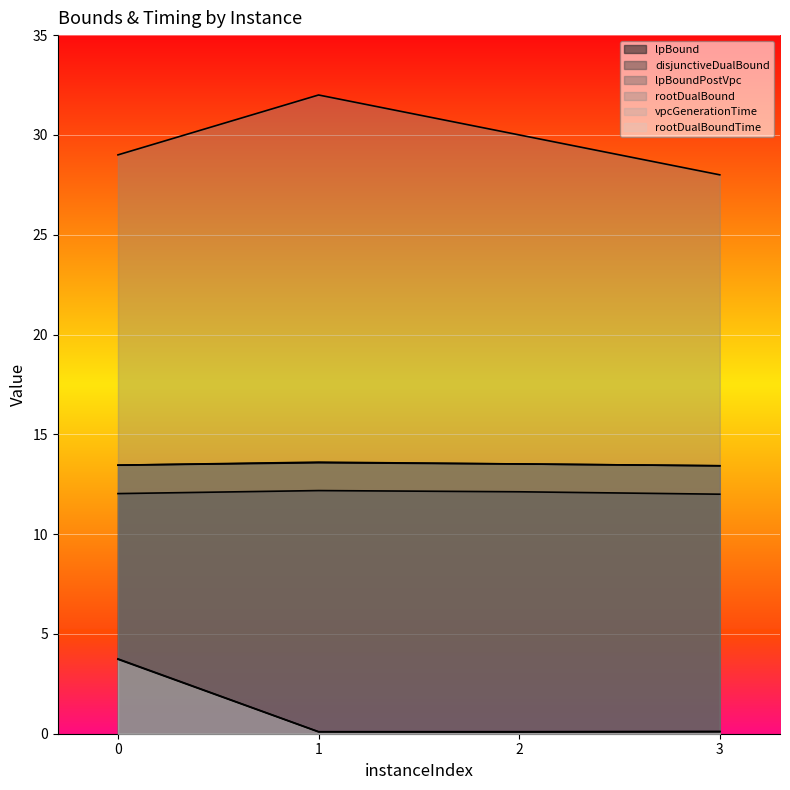

Is the value of vpcGenerationTime at 3 greater than the value of rootDualBound at 2?

No